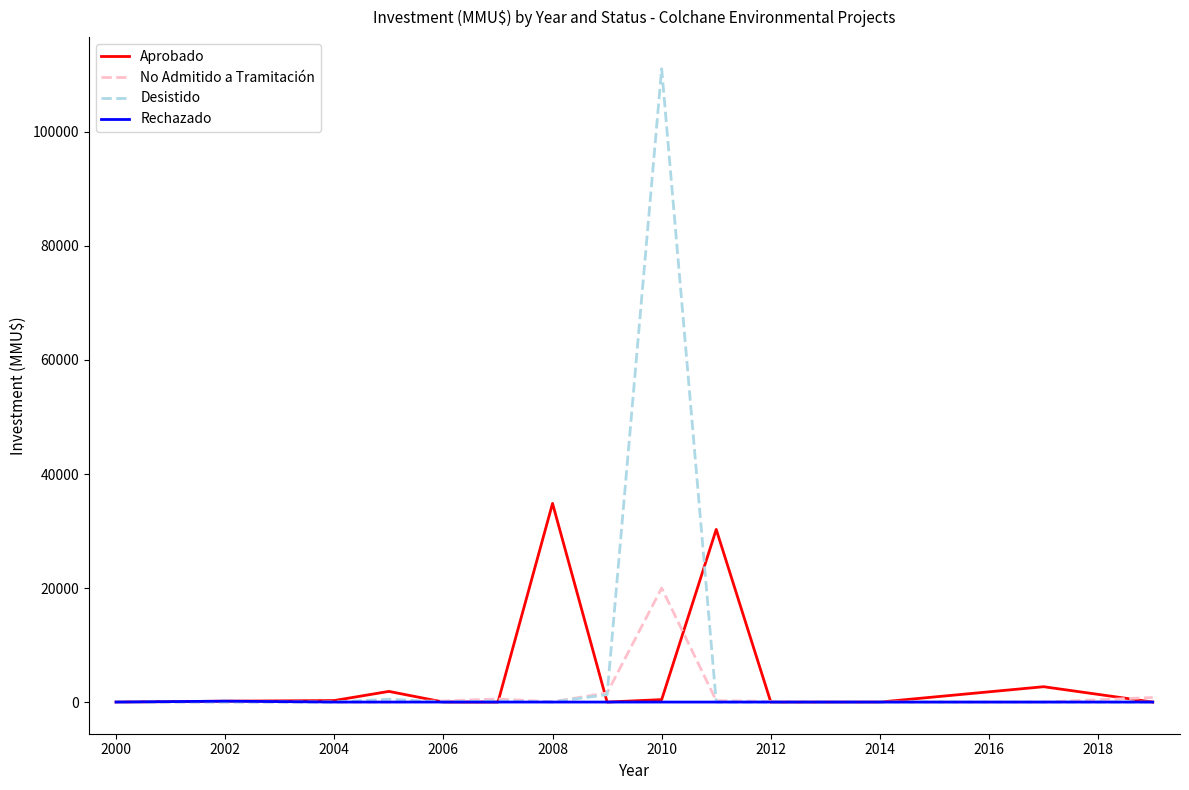

List the series in order of their peak value, lowest first.

Rechazado, No Admitido a Tramitación, Aprobado, Desistido